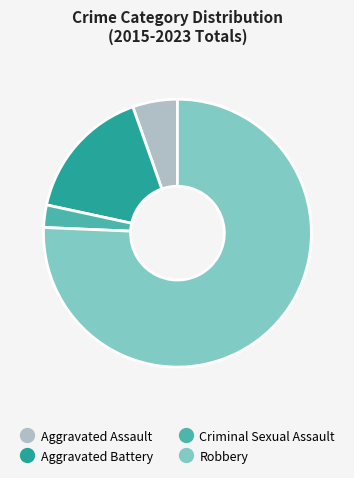

How many slices are in this pie chart?

4